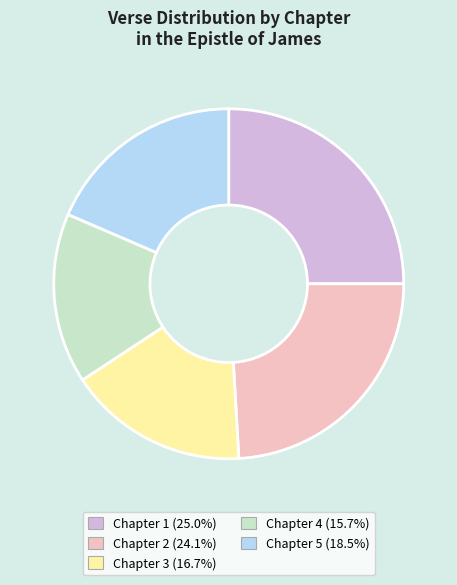

Is the sum of Chapter 1 and Chapter 4 greater than half?

No